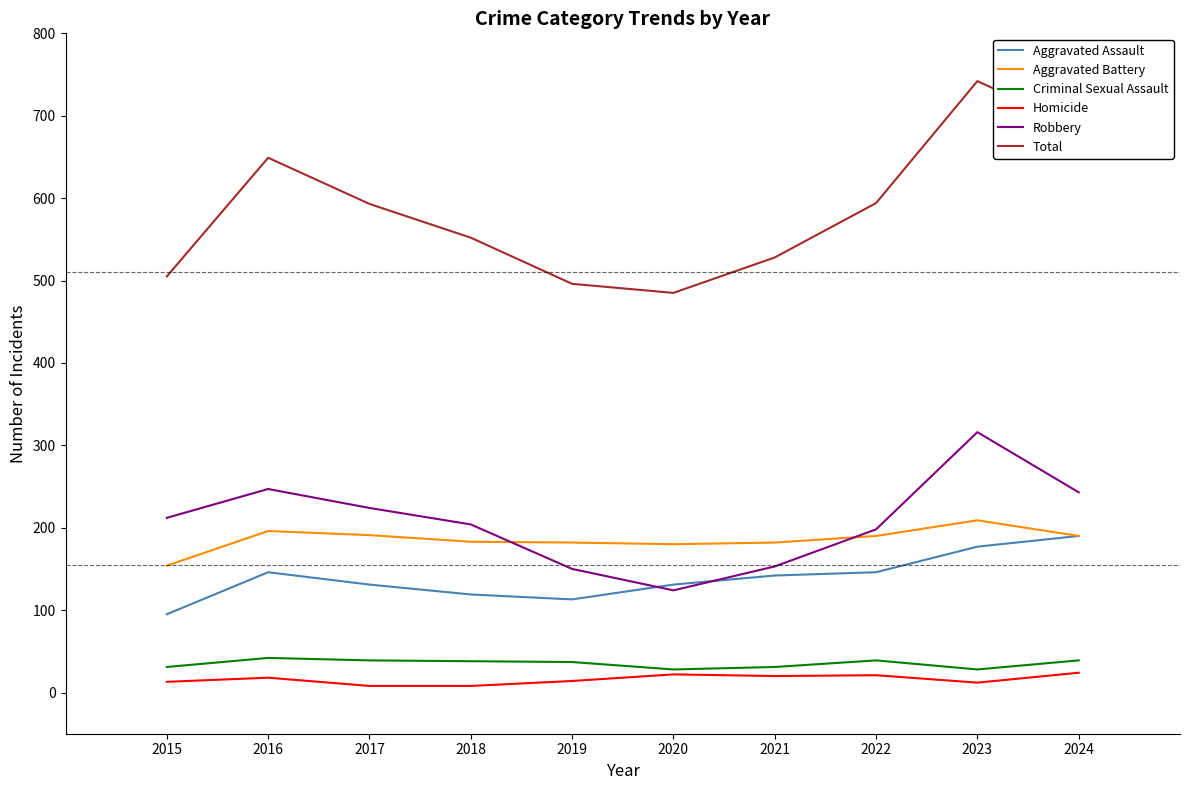

What is the highest value of the Criminal Sexual Assault series?

42